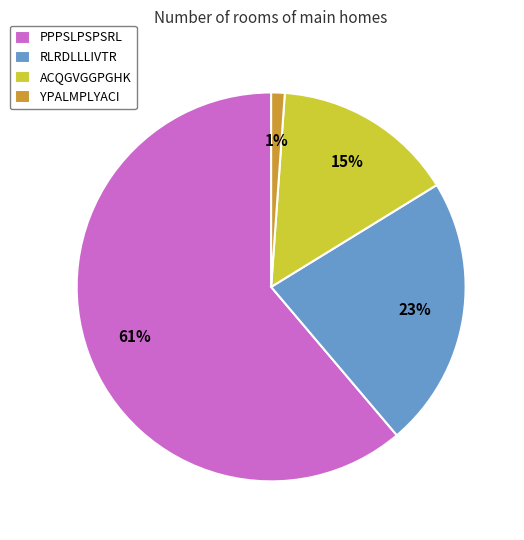

To the nearest percent, what is the average slice percentage?

25%